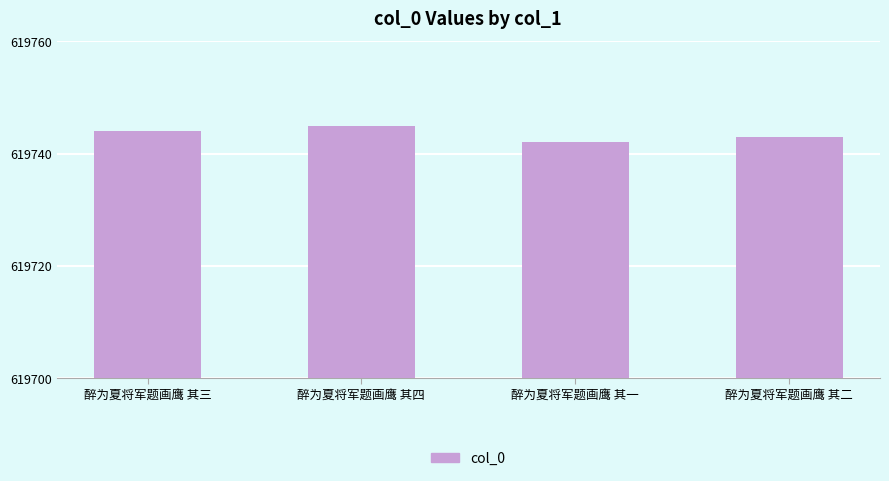

Rank the categories by value from lowest to highest.

醉为夏将军题画鹰 其一, 醉为夏将军题画鹰 其二, 醉为夏将军题画鹰 其三, 醉为夏将军题画鹰 其四